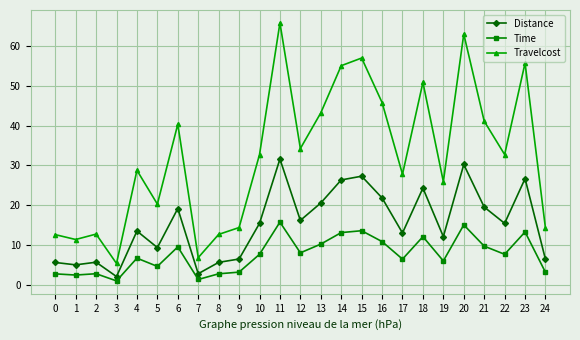

How many values in the Travelcost series are below 32?

12